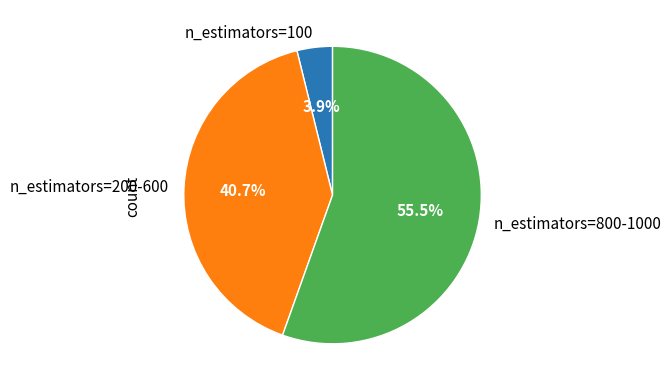

To the nearest percent, what is the average slice percentage?

33%